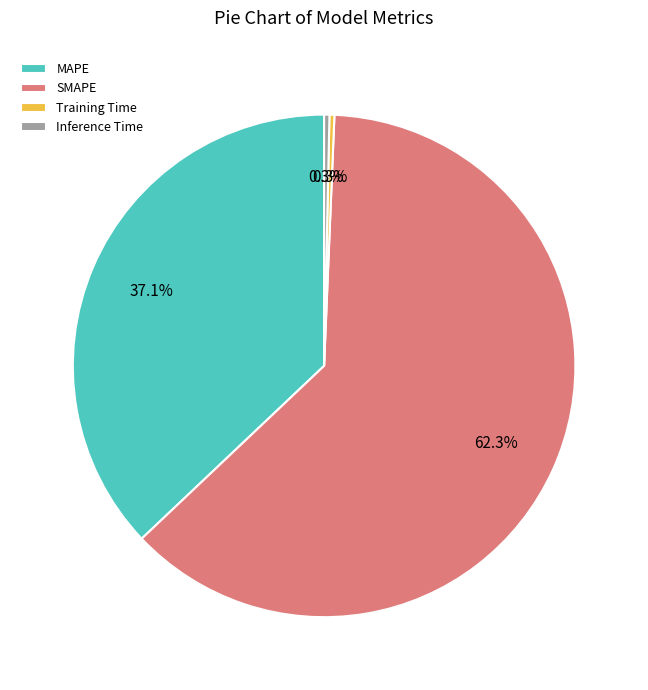

Which slice represents more than half of the pie?

SMAPE